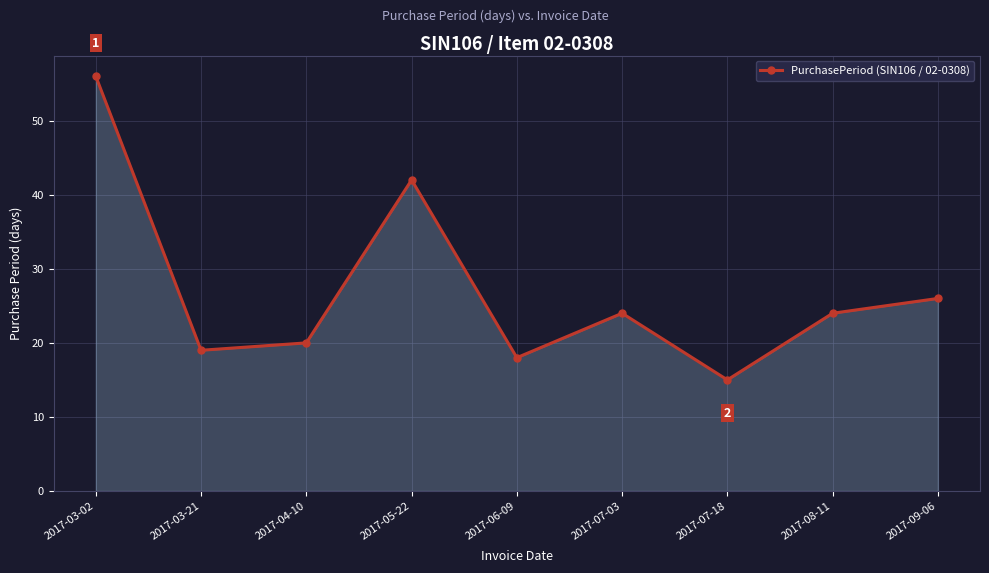

Approximately how many times larger is the value at 2017-04-10 compared to 2017-05-22?

0.5